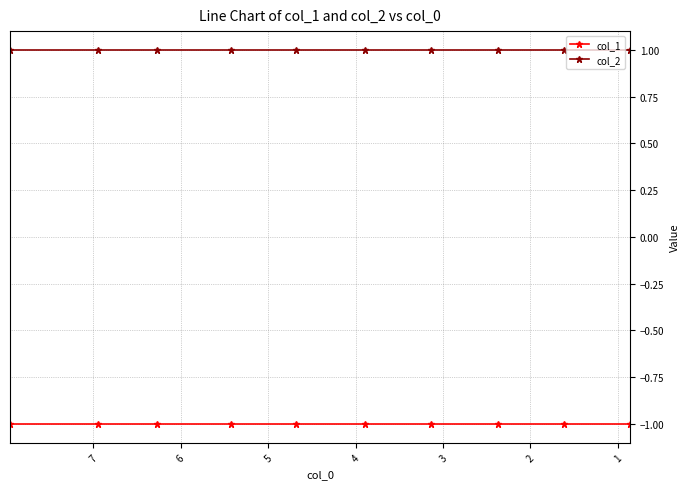

At how many categories does at least one series exceed 0?

10